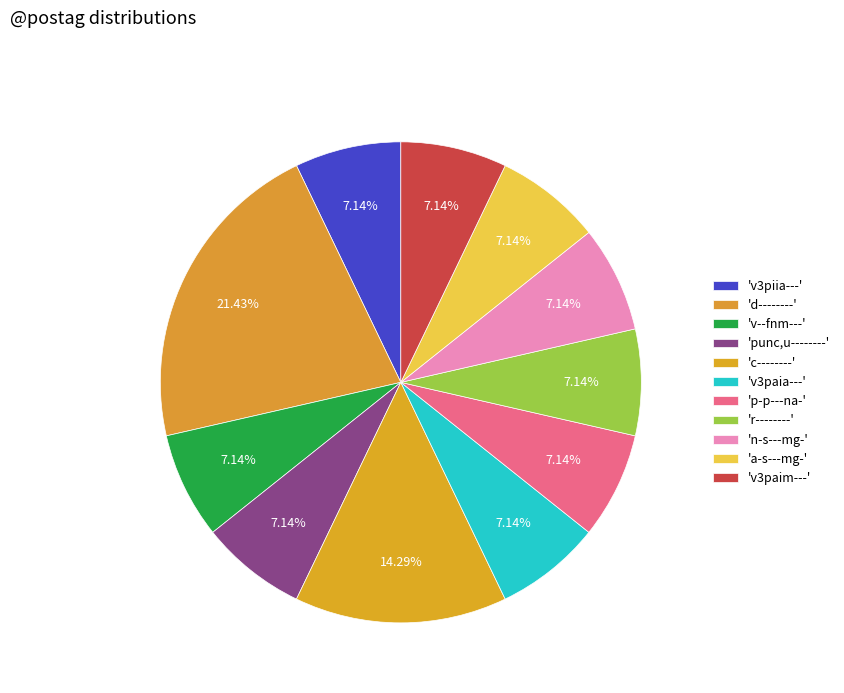

How many segments does this pie chart have?

11